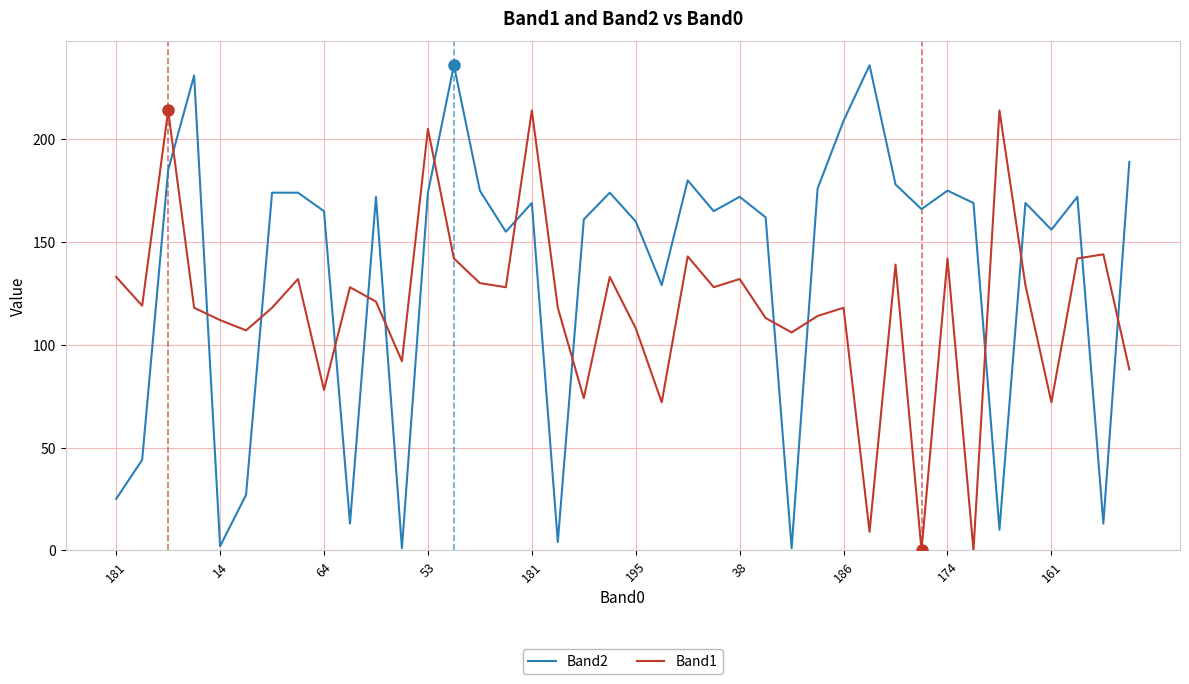

How many interior local valleys does the Band2 series have?

12